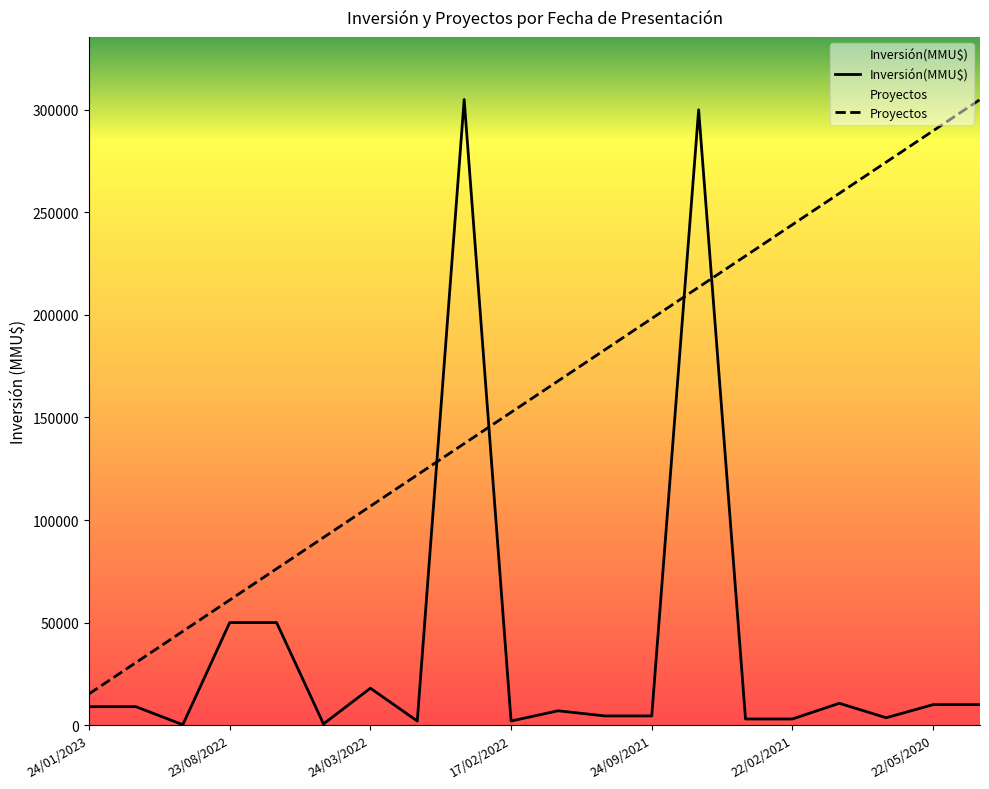

The value of Inversión(MMU$) at 23/07/2020 is 2458.4. True or false?

False